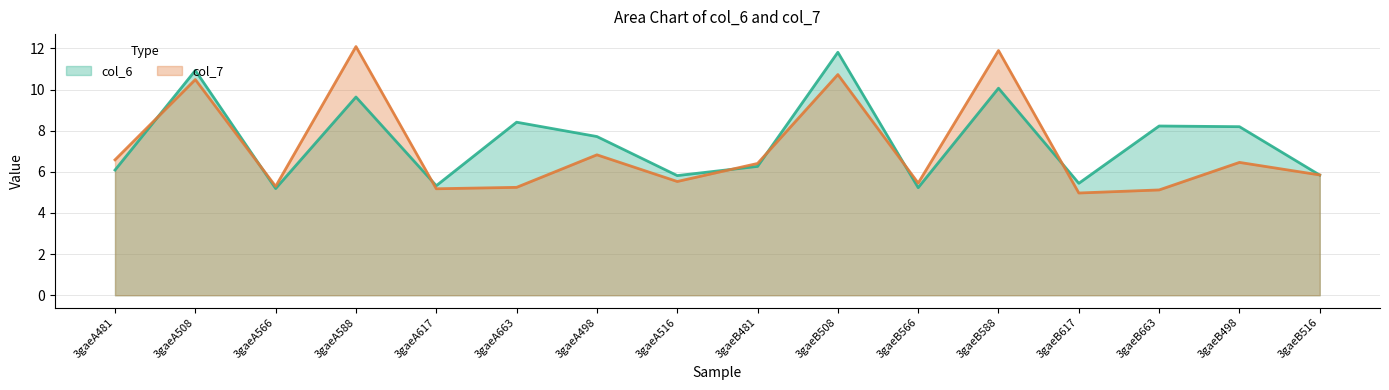

The col_7 series shows 8.5 at 3gaeB566. True or false?

False